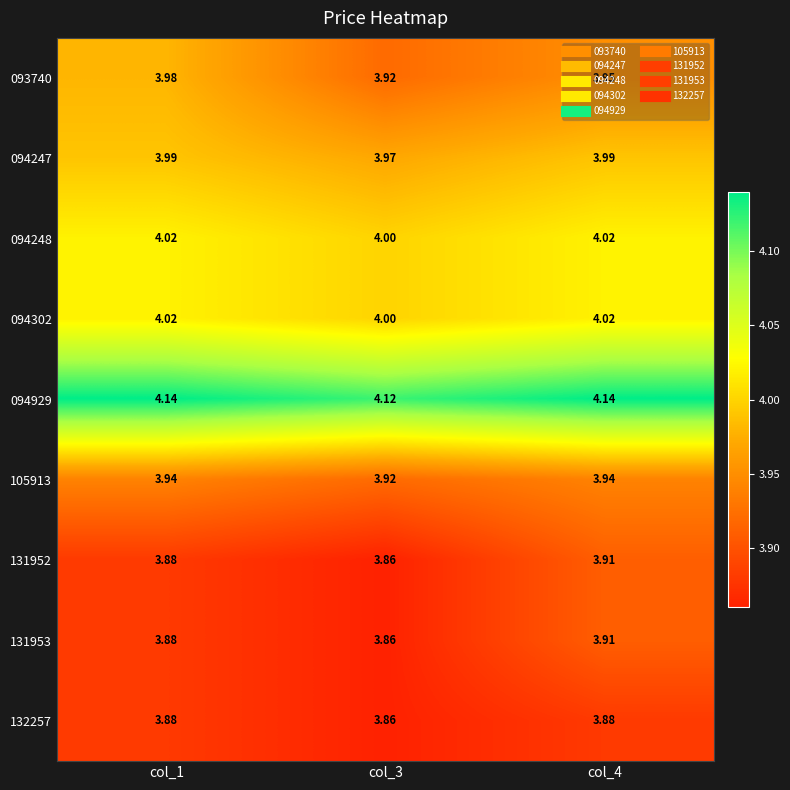

Is the value of 132257 at col_4 greater than the value of 131952 at col_3?

Yes